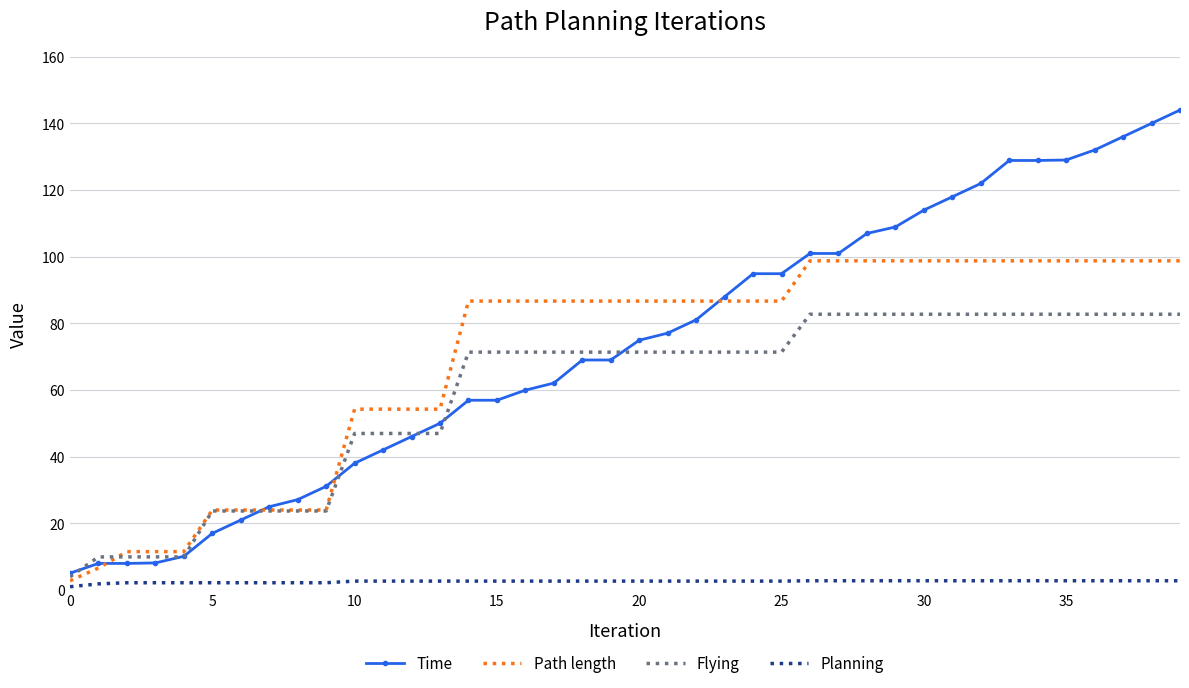

What is the maximum value for Time?

144.0